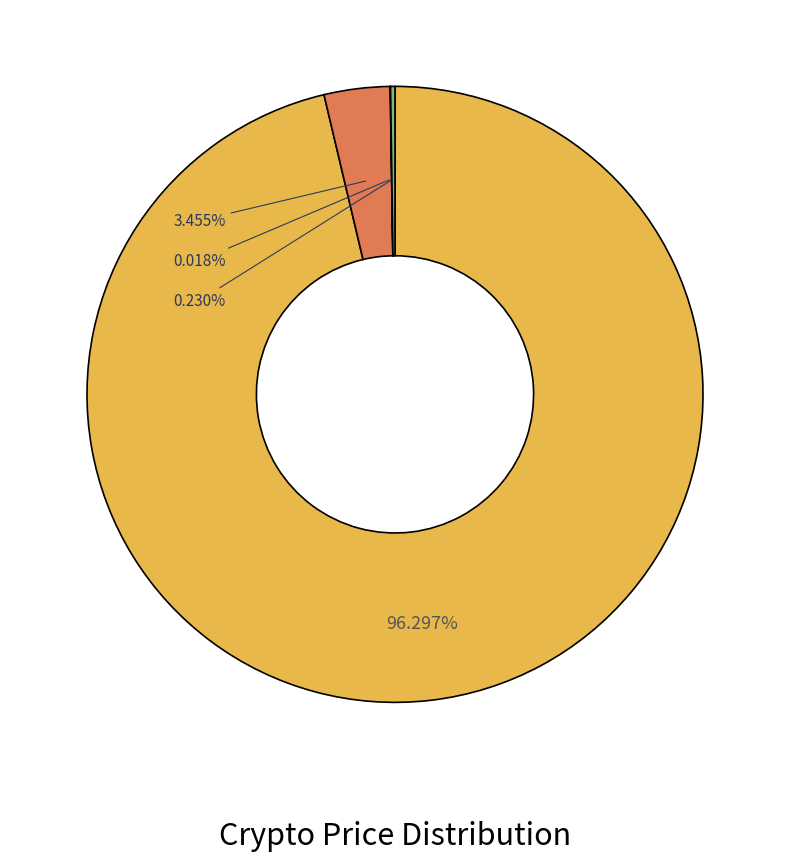

Is there any slice that represents more than half of the pie?

Yes